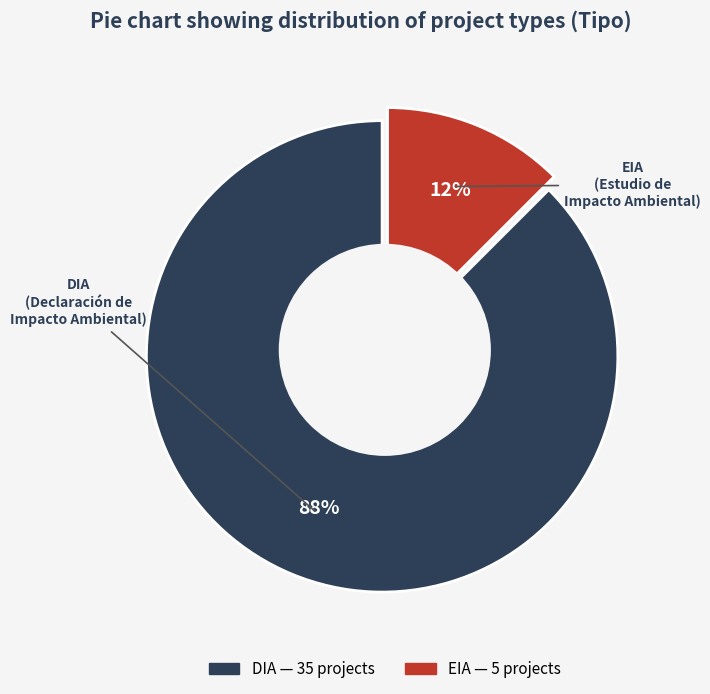

Between EIA and DIA, which is larger?

DIA